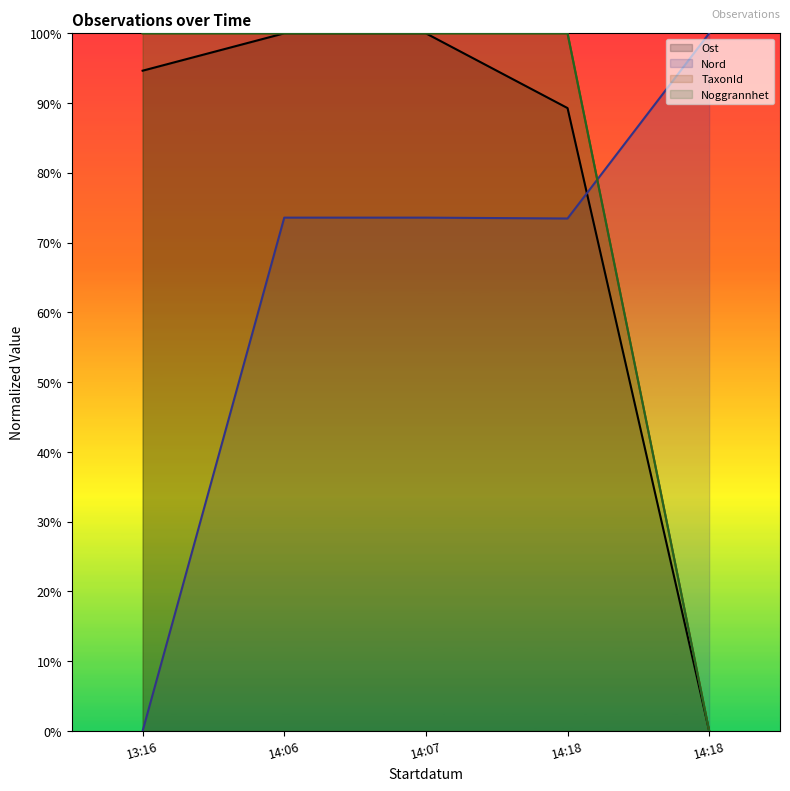

The Noggrannhet series shows 1.0 at 14:06. True or false?

True